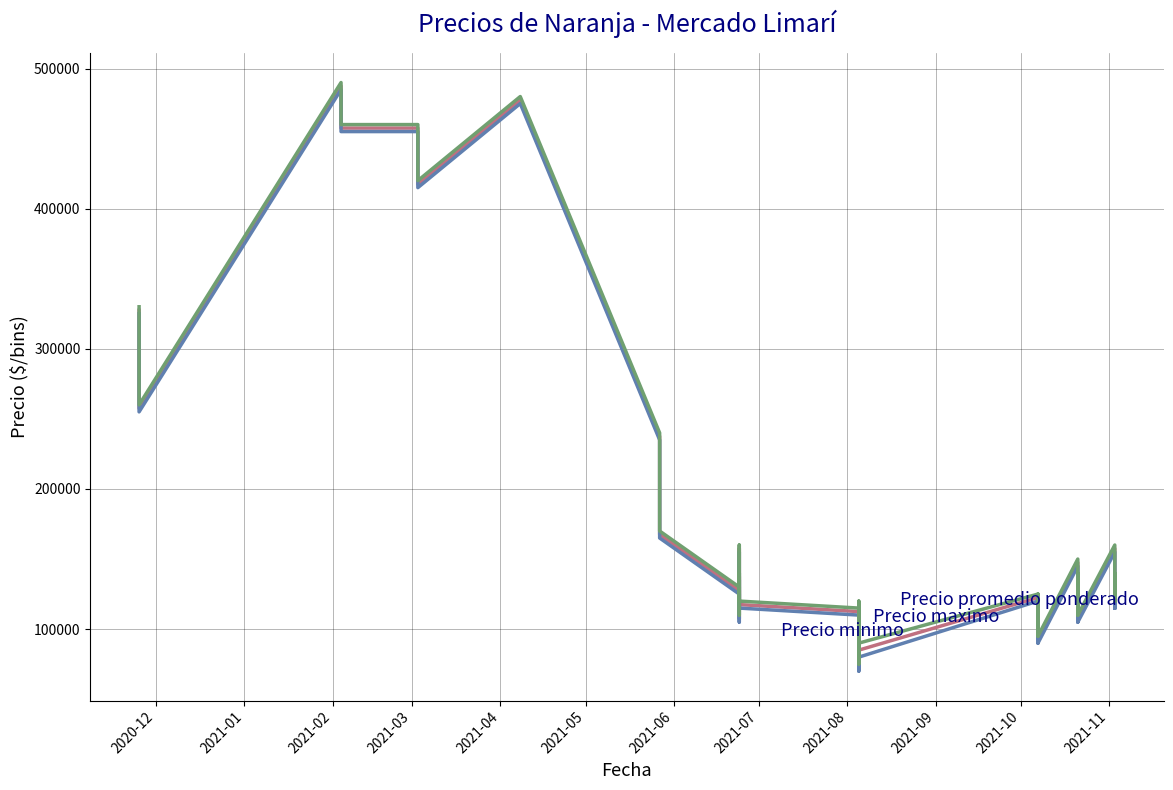

What is the difference between the maximum and minimum values in the Precio minimo series?

415000